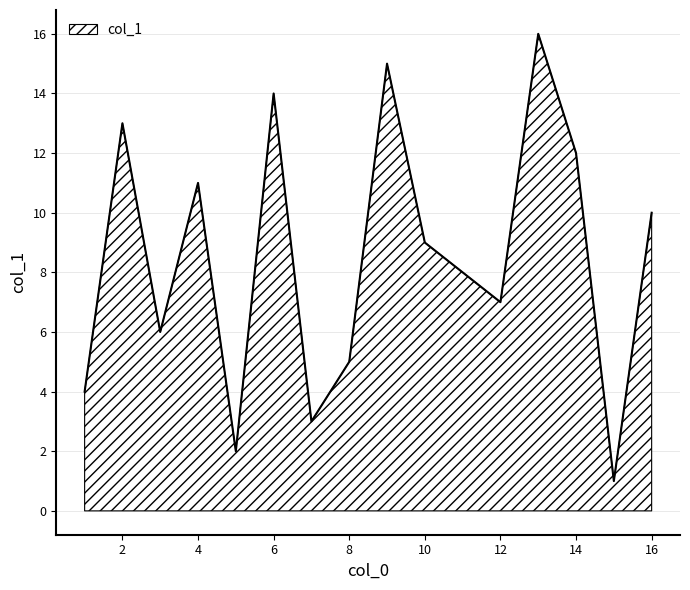

How many series are shown in this chart?

1